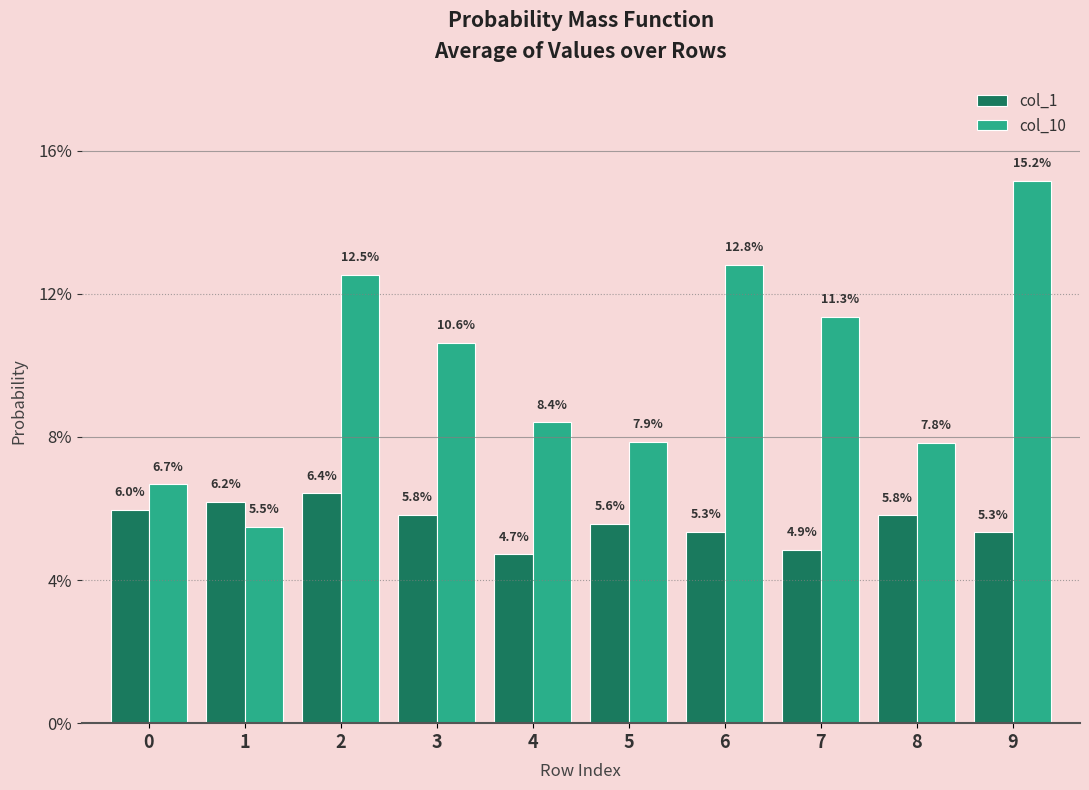

At which category does the chart reach its peak across all series?

9